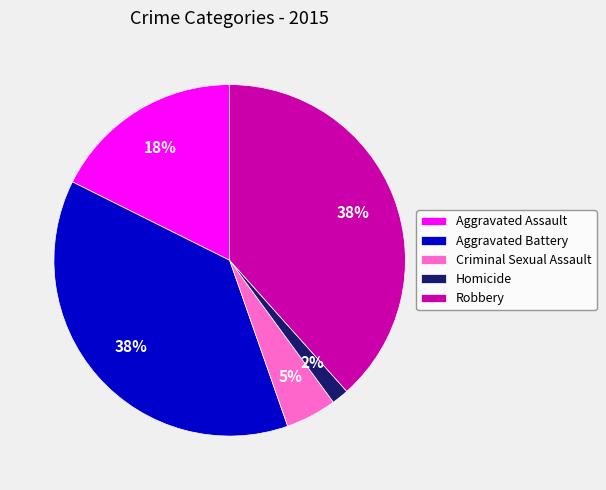

Is Homicide the majority of the pie?

No